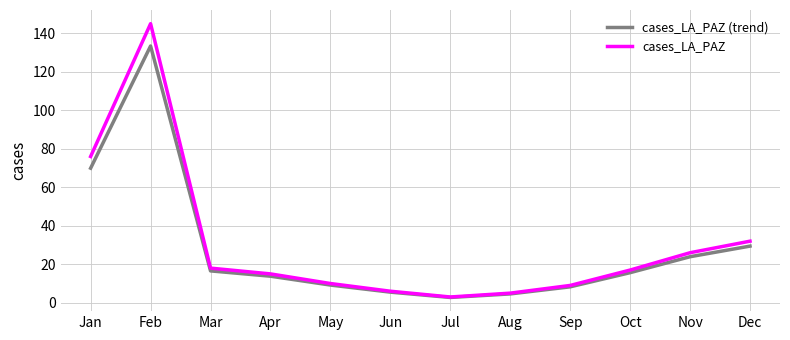

What is the total value across all series at Mar?

34.6